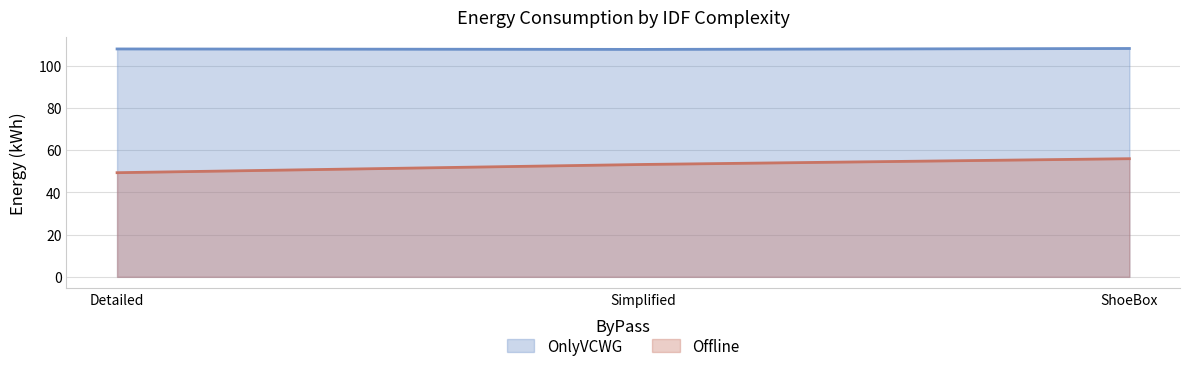

What is the total value across all series at Simplified?

160.9